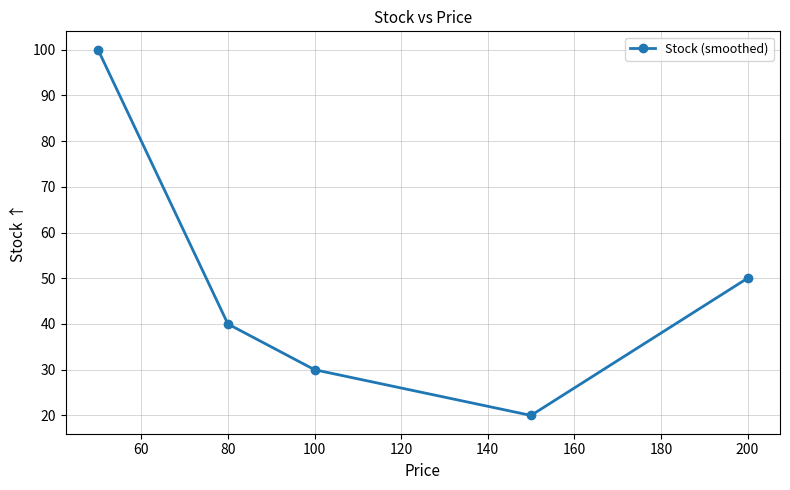

True or false: there are more than 1 points higher than both neighbors.

False